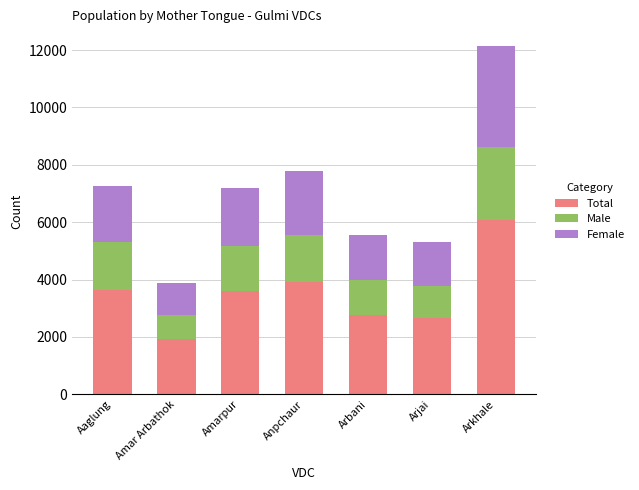

At which label does Total reach its minimum?

Amar Arbathok